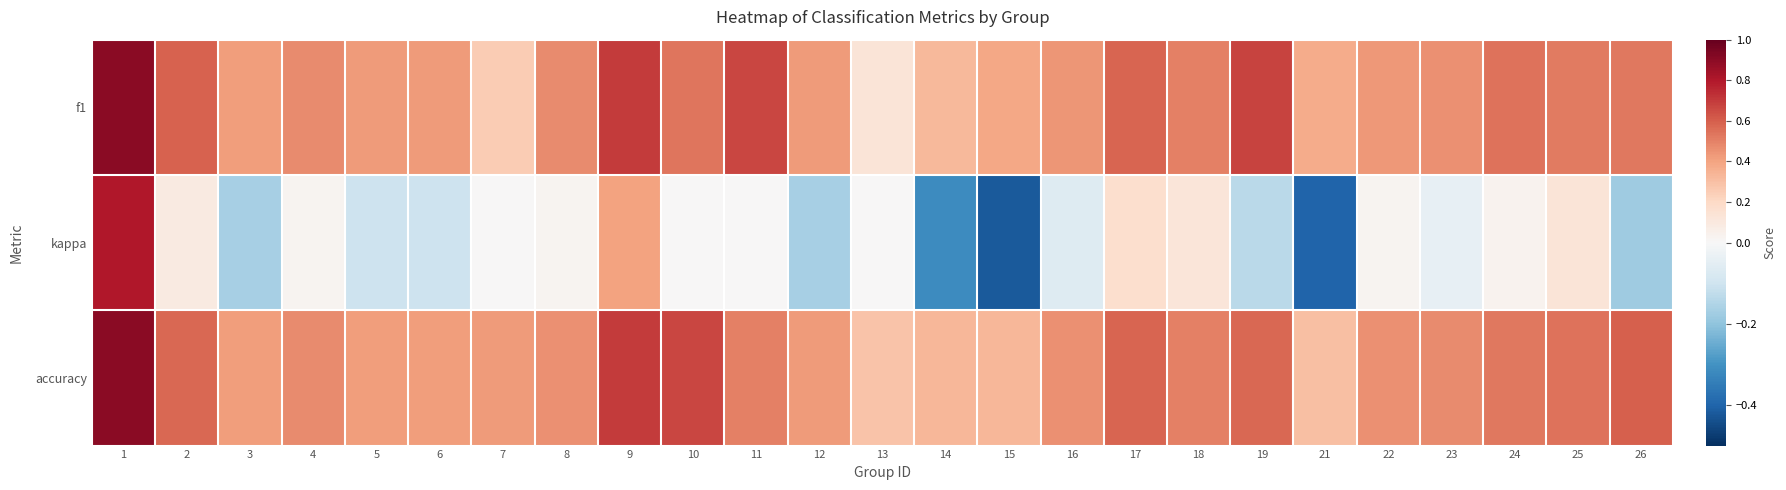

At which category is the sum across all series the highest?

1